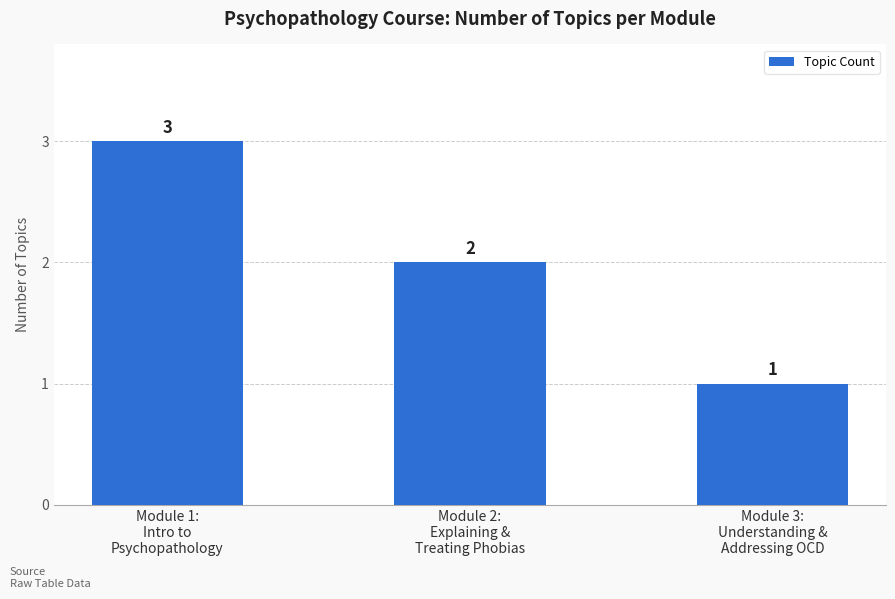

Reading left to right, list all the values displayed in this chart.

3	2	1